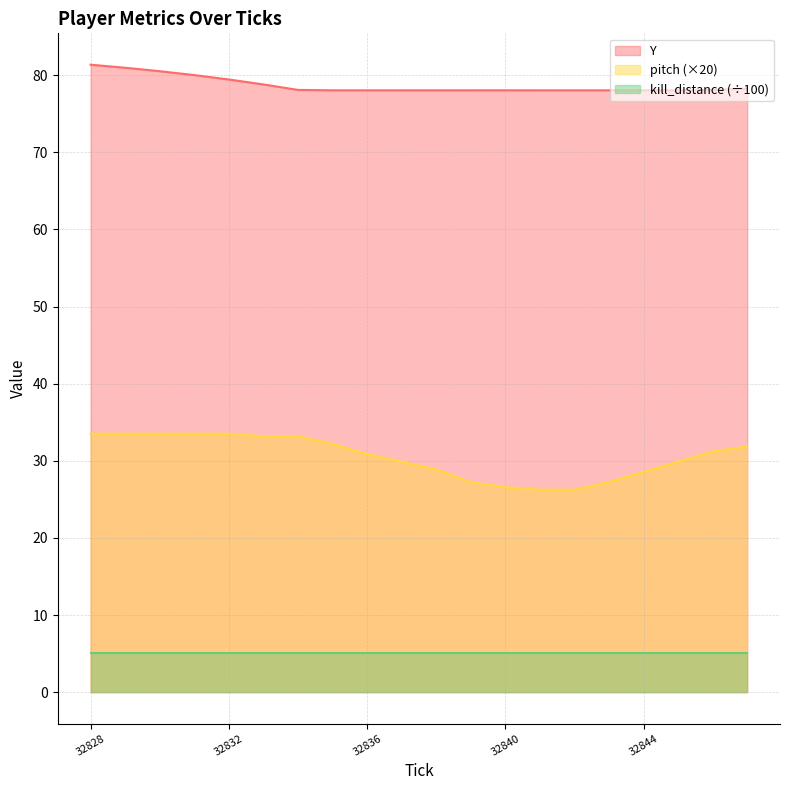

What is the value of the Y point at the 6th from the left?

78.8